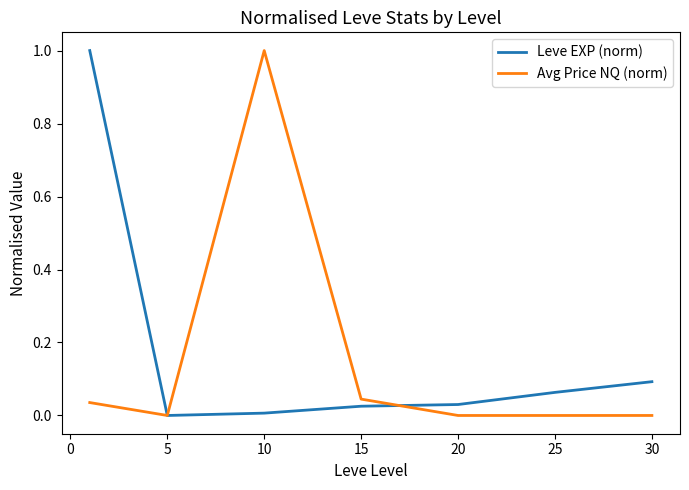

What is the highest value of the Leve EXP (norm) series?

1.0